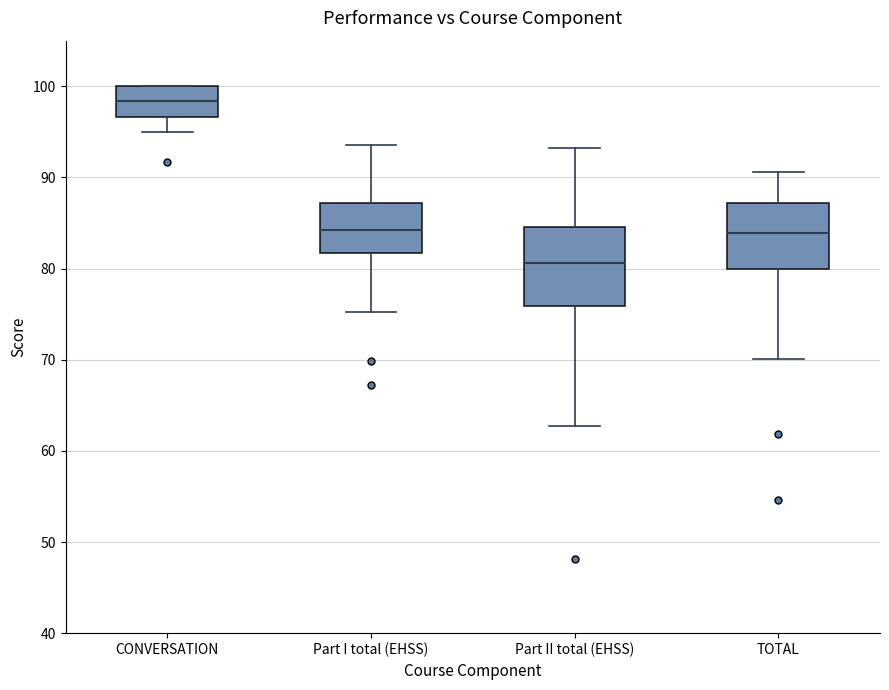

Where is the lower edge of the box for Part II total (EHSS) on the y-axis? The values are not printed on the chart, so give them approximately, as read against the axis.

76